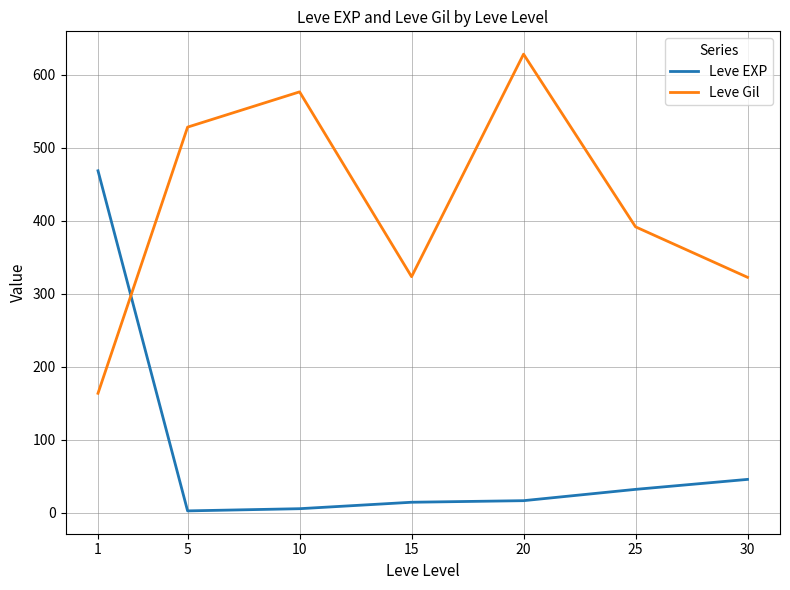

How many lines are shown in the chart?

2